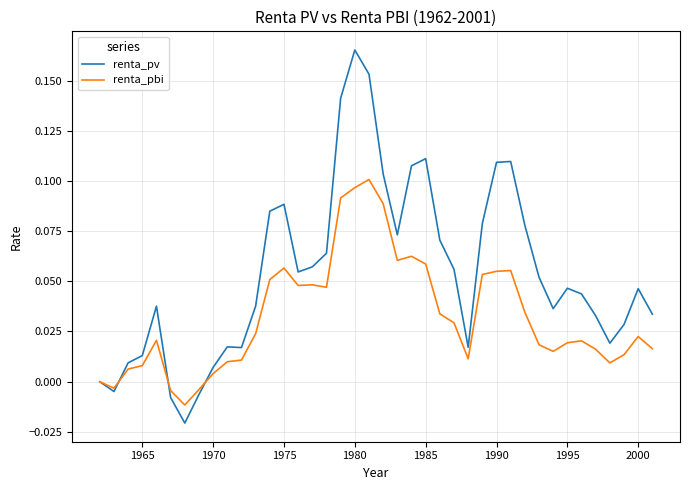

Rank the series by their maximum value, from lowest to highest.

renta_pbi, renta_pv